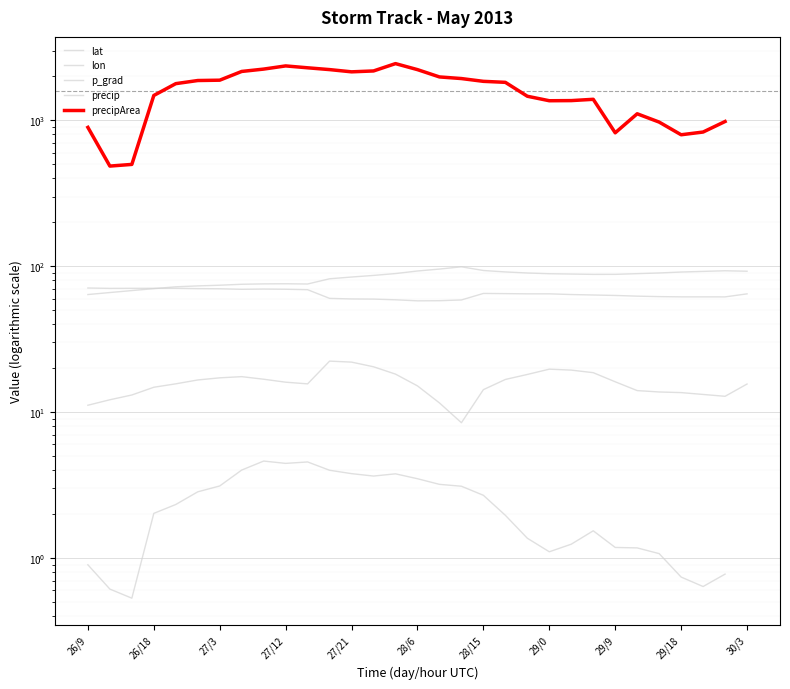

The lat series shows 28.7 at 26/9. True or false?

False